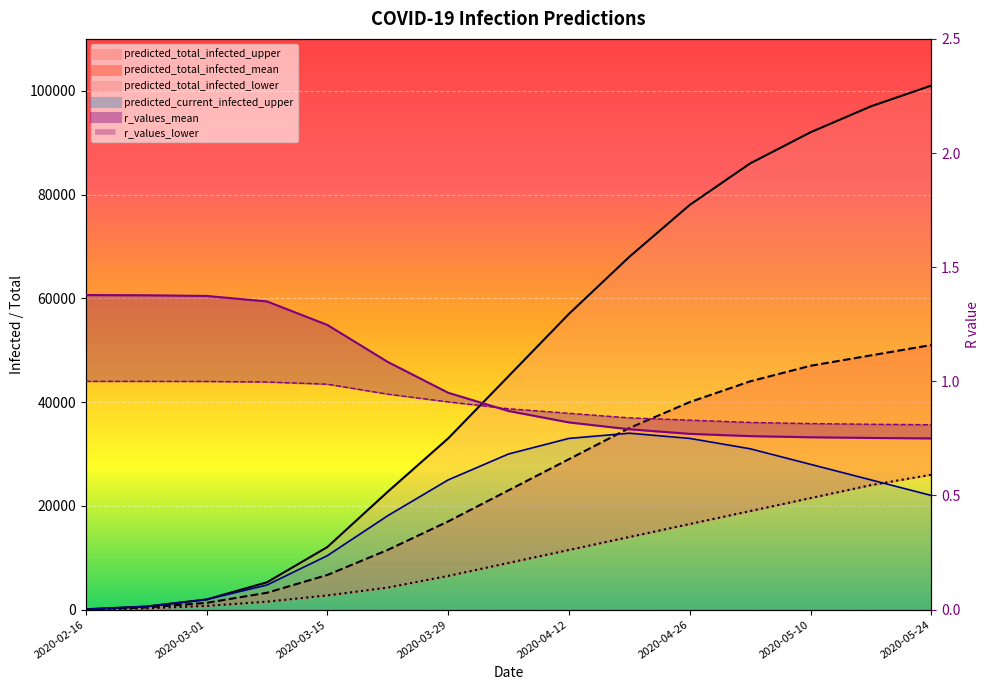

Reading left to right, extract all data points from this chart.

predicted_current_infected_upper: 75.0	600.0	1954.0	4742.0	10403.0	18105.0	25000.0	30000.0	33000.0	34000.0	33000.0	31000.0	28000.0	25000.0	22000.0
predicted_total_infected_mean: 52.0	413.0	1307.0	3248.0	6678.0	11511.0	17000.0	23000.0	29000.0	35000.0	40000.0	44000.0	47000.0	49000.0	51000.0
predicted_total_infected_lower: 30.0	240.0	716.0	1537.0	2738.0	4252.0	6500.0	9000.0	11500.0	14000.0	16500.0	19000.0	21500.0	24000.0	26000.0
predicted_total_infected_upper: 75.0	600.0	1954.0	5267.0	12065.0	22725.0	33000.0	45000.0	57000.0	68000.0	78000.0	86000.0	92000.0	97000.0	101000.0
r_values_mean: 1.4	1.4	1.4	1.4	1.2	1.1	0.9	0.9	0.8	0.8	0.8	0.8	0.8	0.8	0.8
r_values_lower: 1.0	1.0	1.0	1.0	1.0	0.9	0.9	0.9	0.9	0.8	0.8	0.8	0.8	0.8	0.8